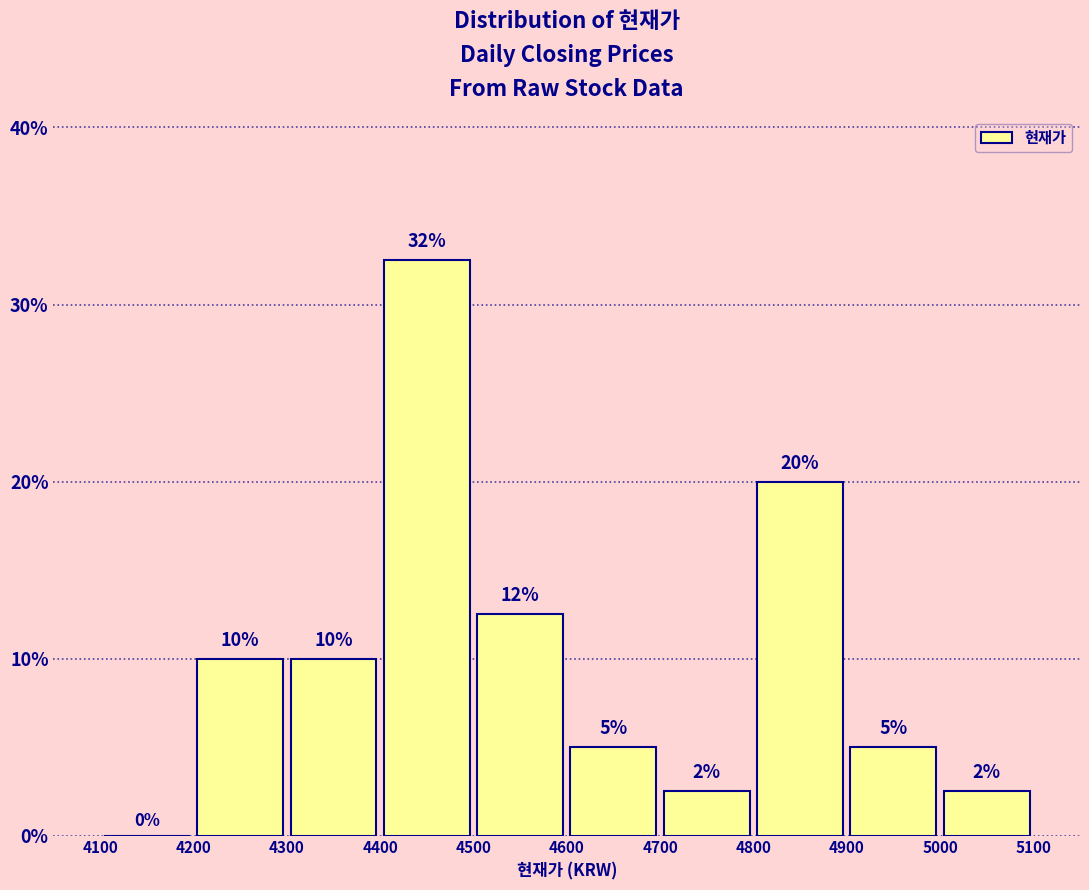

Over which range of the x-axis is the bar tallest?

4400 to 4500